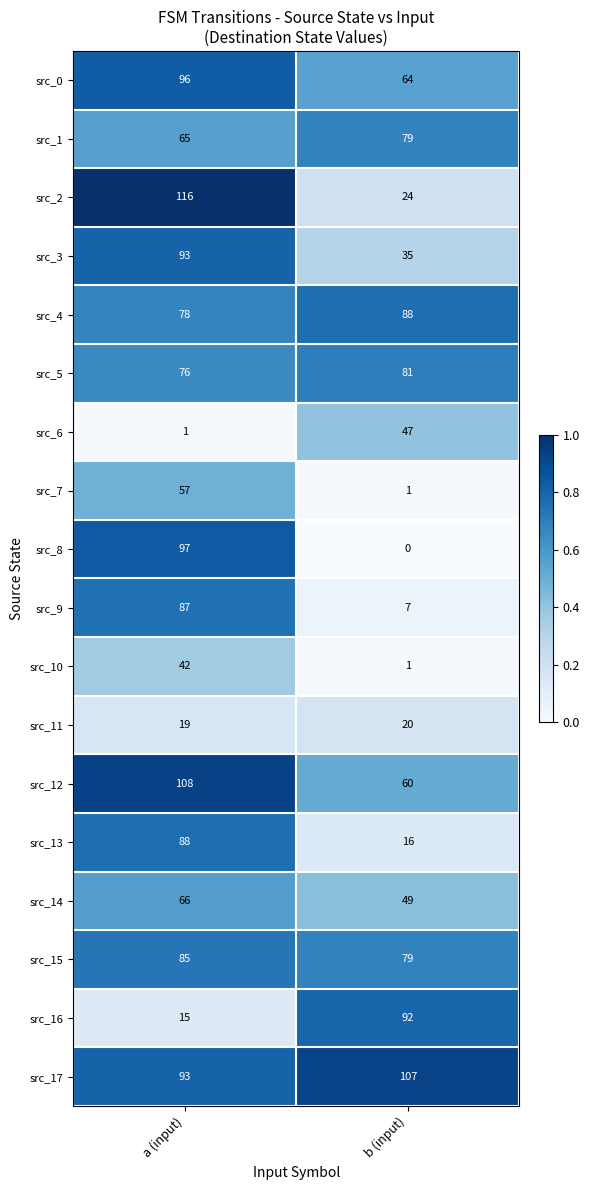

At which category is the sum across all series the highest?

a (input)